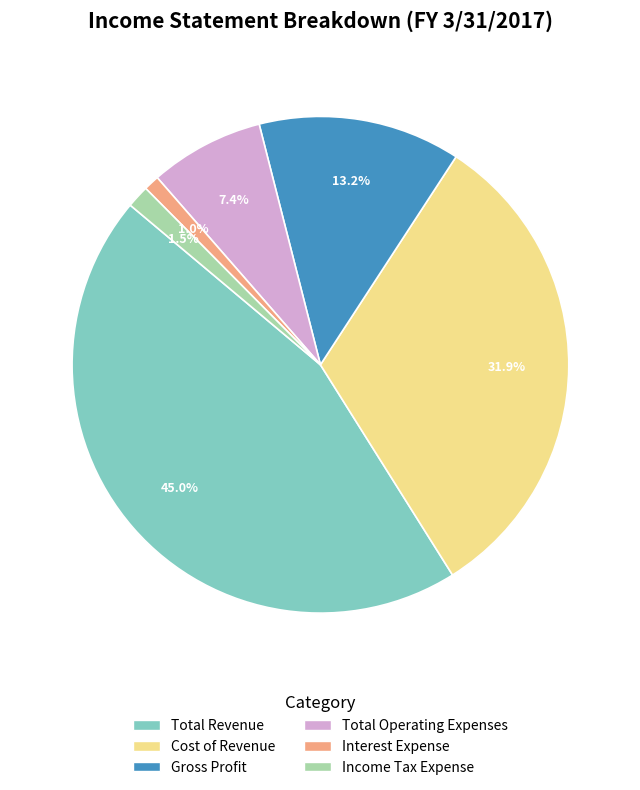

To the nearest percent, what is the average slice percentage?

17%